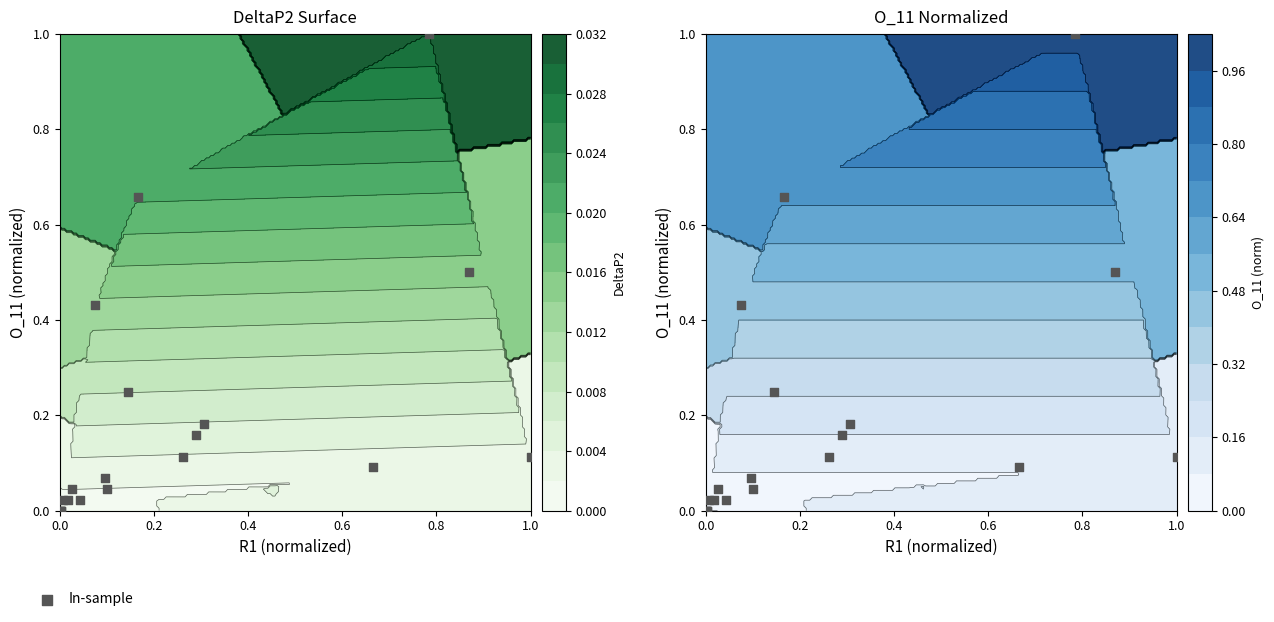

What is the greatest value displayed?

1.0